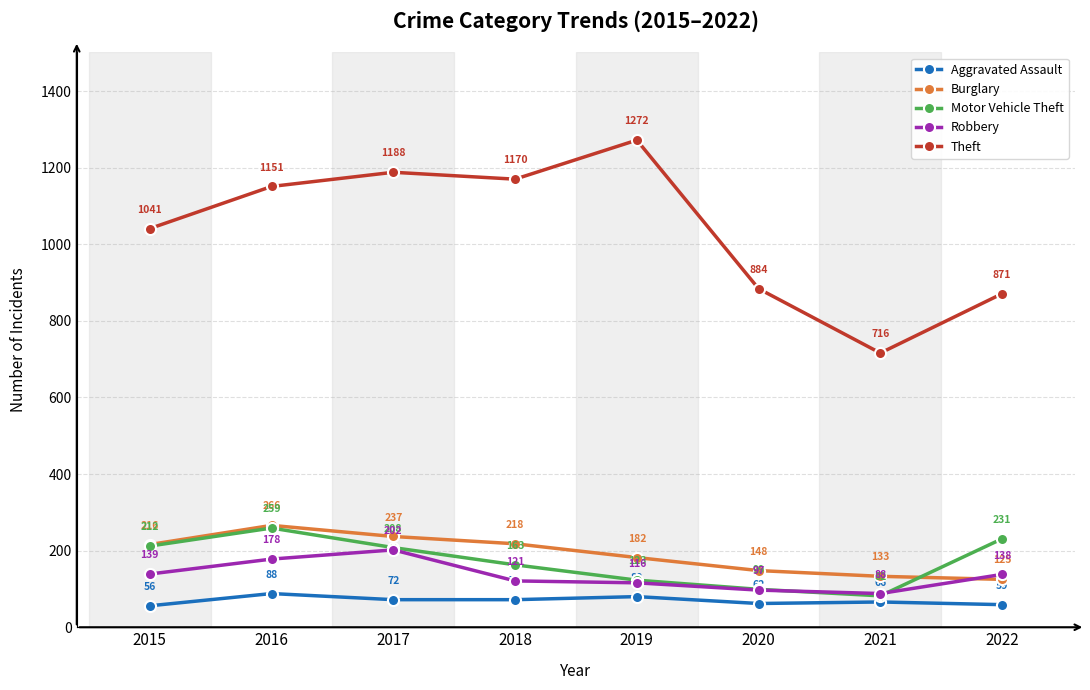

True or false: Robbery and Motor Vehicle Theft cross at least once.

True